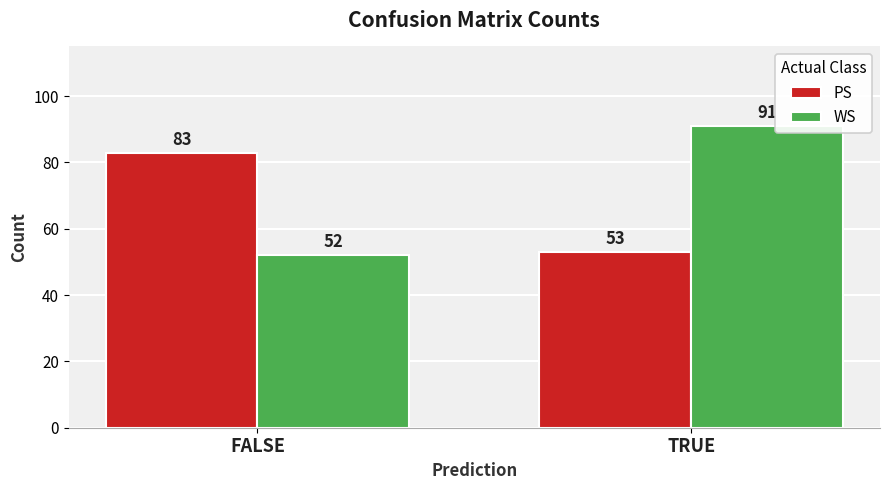

List the series in order of their peak value, highest first.

WS, PS